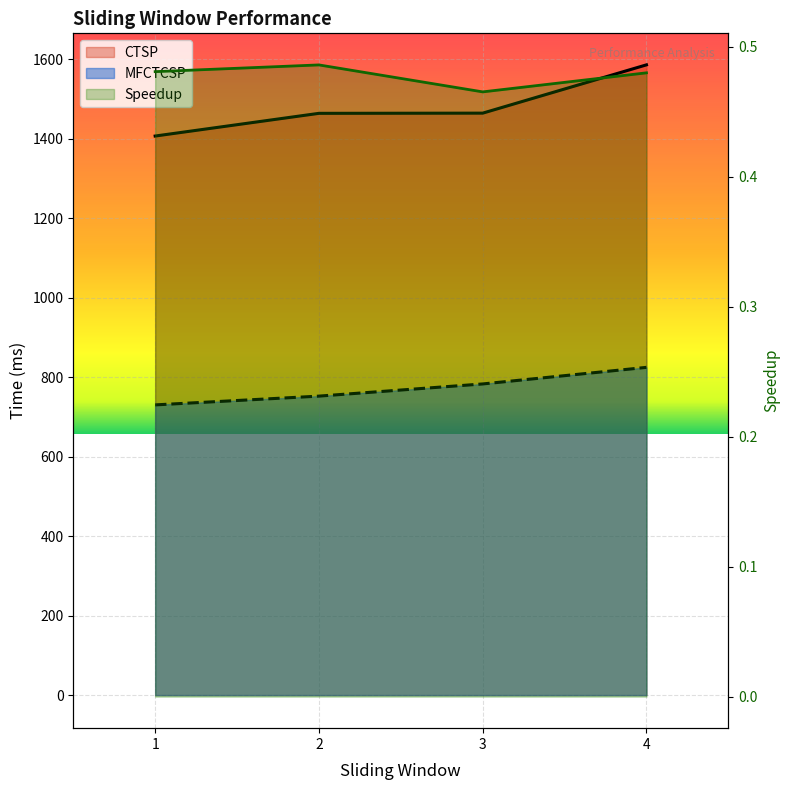

Rank the series by their maximum value, from highest to lowest.

CTSP, MFCTCSP, Speedup